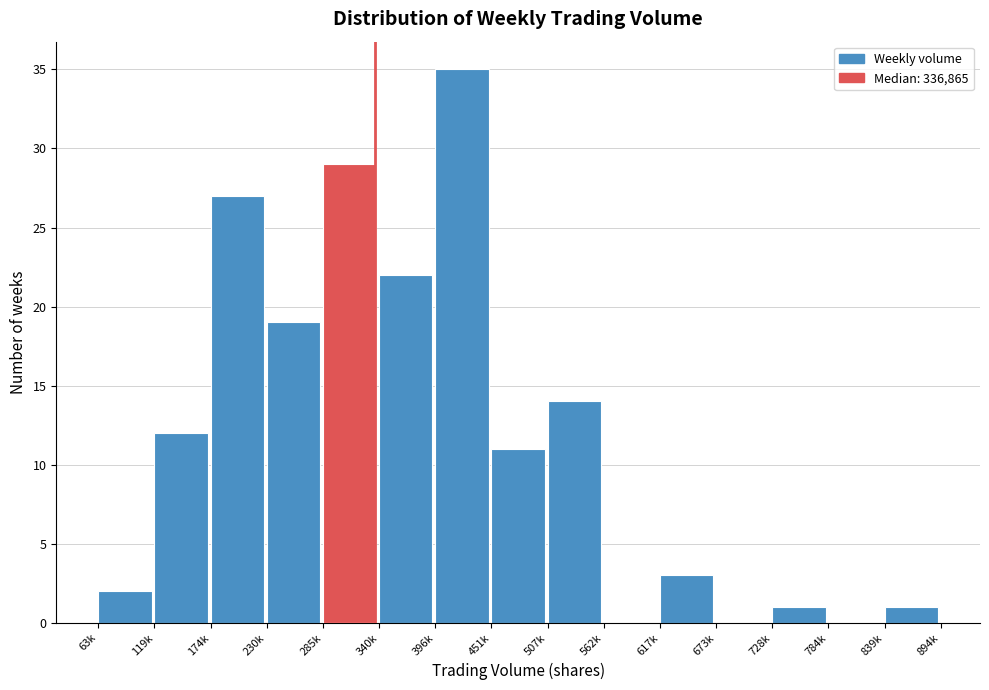

Reading left to right, extract all data points from this chart.

63k=2	119k=12	174k=27	230k=19	285k=29	340k=22	396k=35	451k=11	507k=14	562k=0	617k=3	673k=0	728k=1	784k=0	839k=1